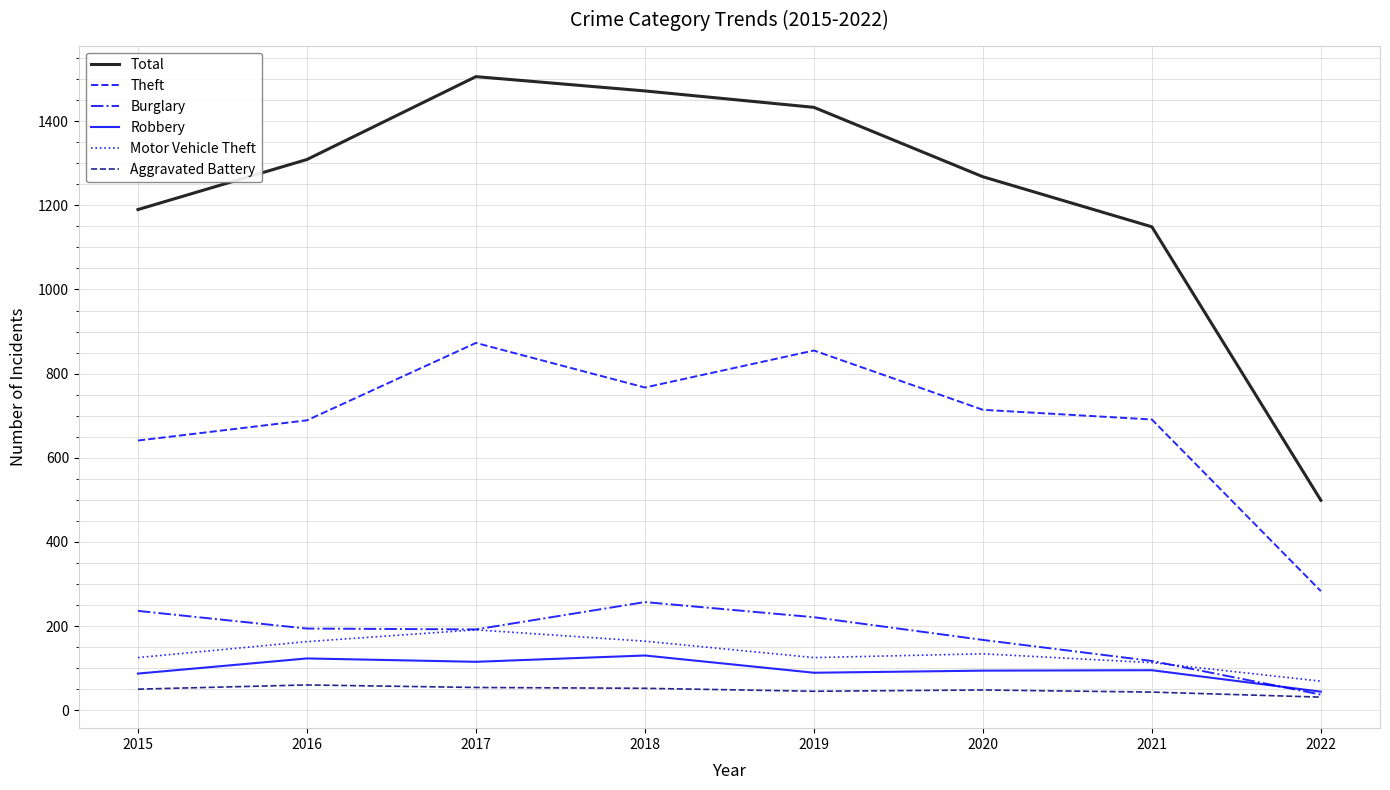

Where is Theft nearest to the value 578?

2015